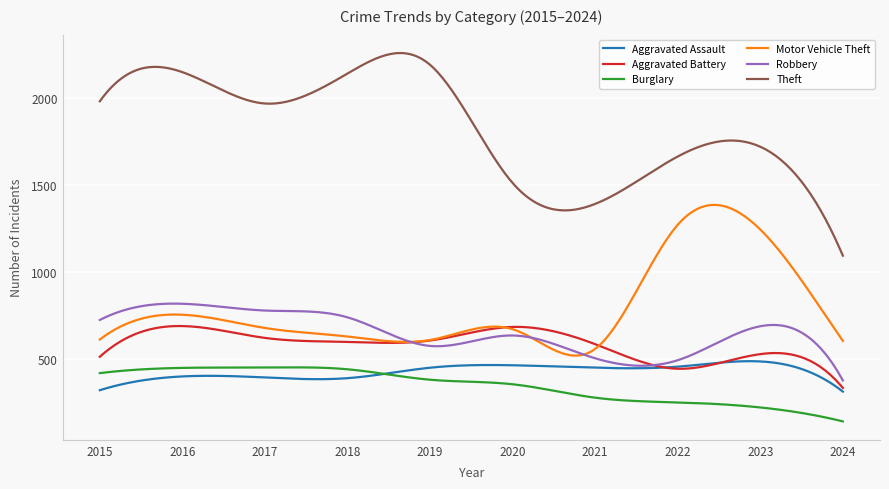

True or false: Theft and Motor Vehicle Theft intersect in this chart.

False